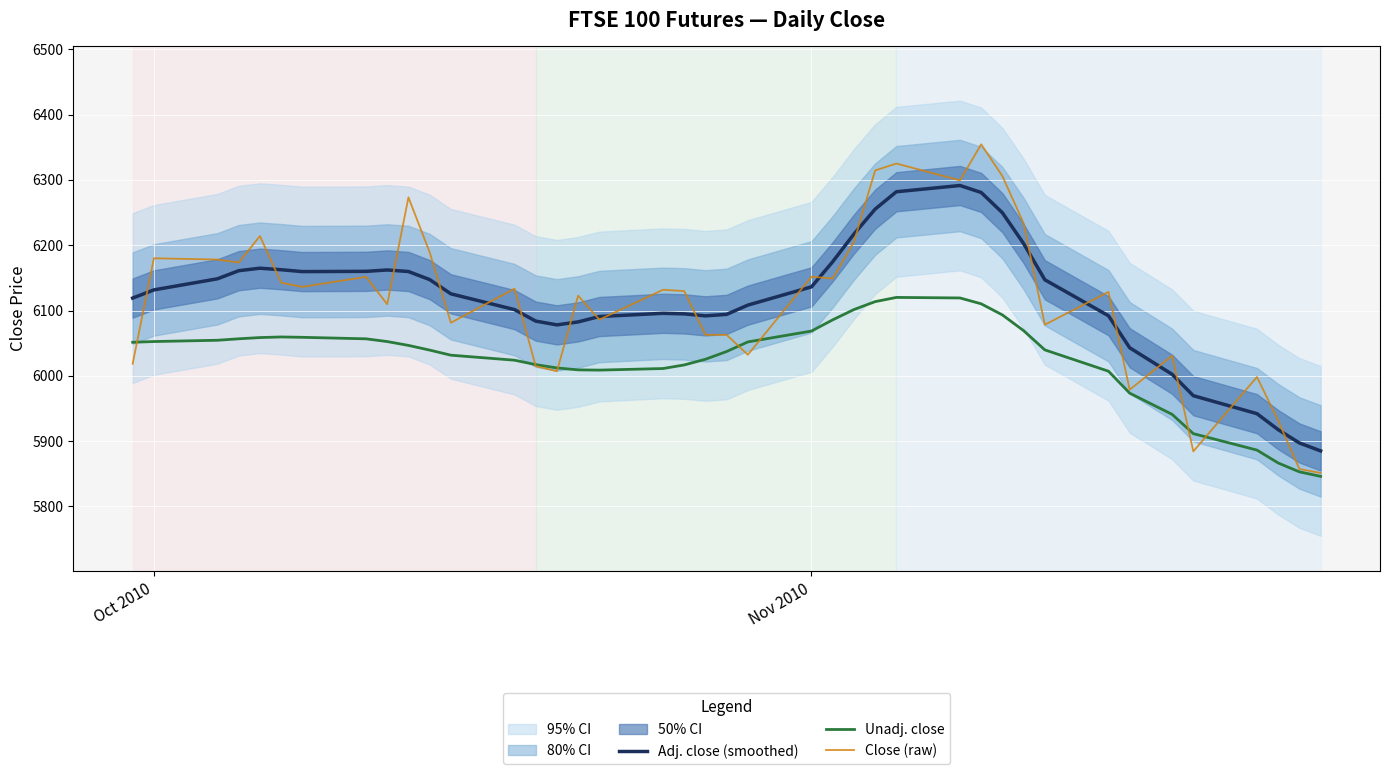

What is the difference between the maximum and minimum values in the Adj. close (smoothed) series?

406.4